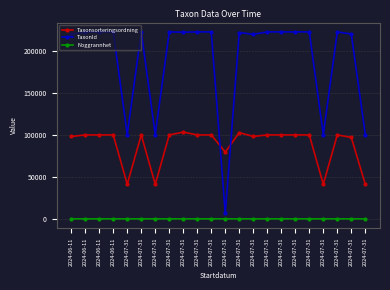

What is the label of the 2nd point from the left?

2024-06-11